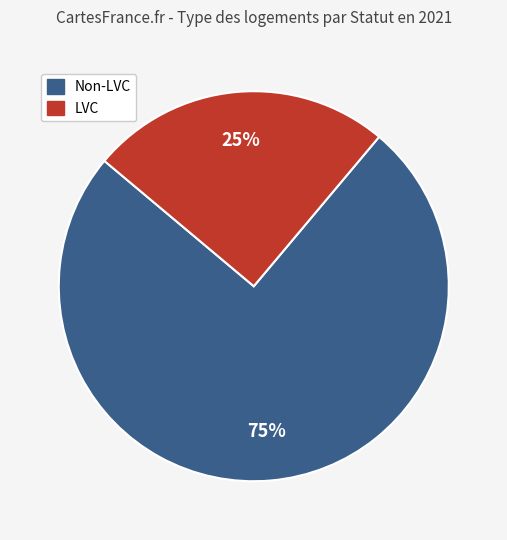

Is it true that LVC is 13% of the pie?

False